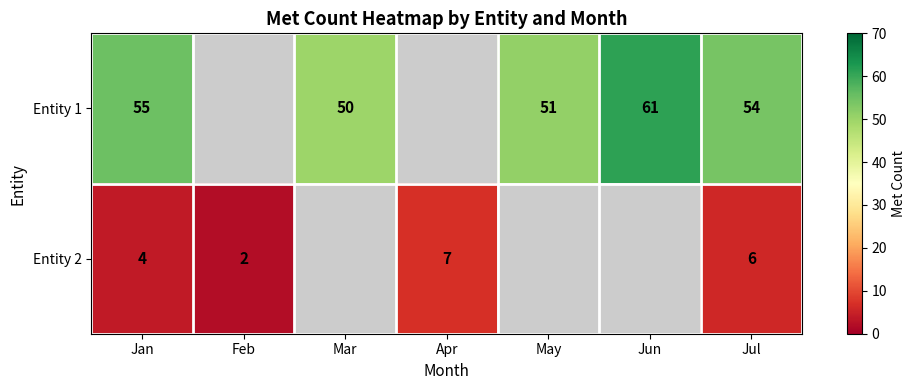

Is the value of Entity 2 at Jan greater than the value of Entity 1 at Jul?

No